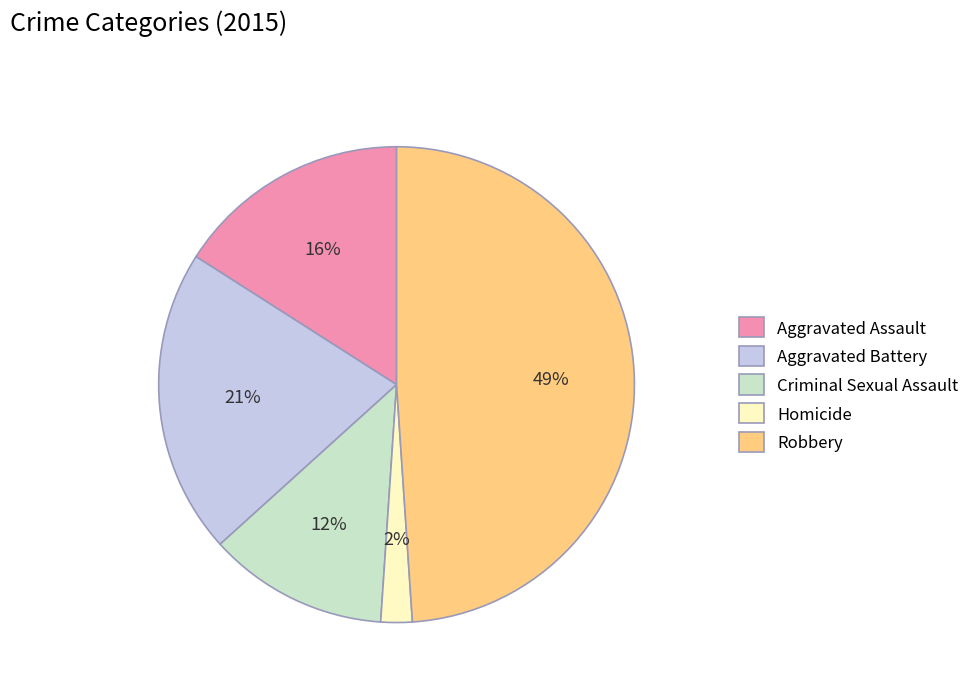

Is Aggravated Battery the majority of the pie?

No